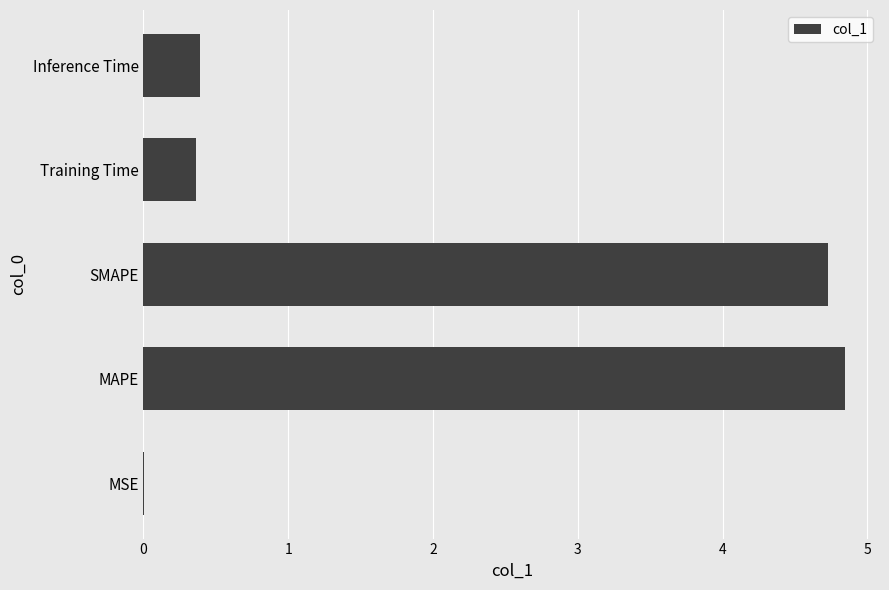

Are the bars horizontal?

Yes